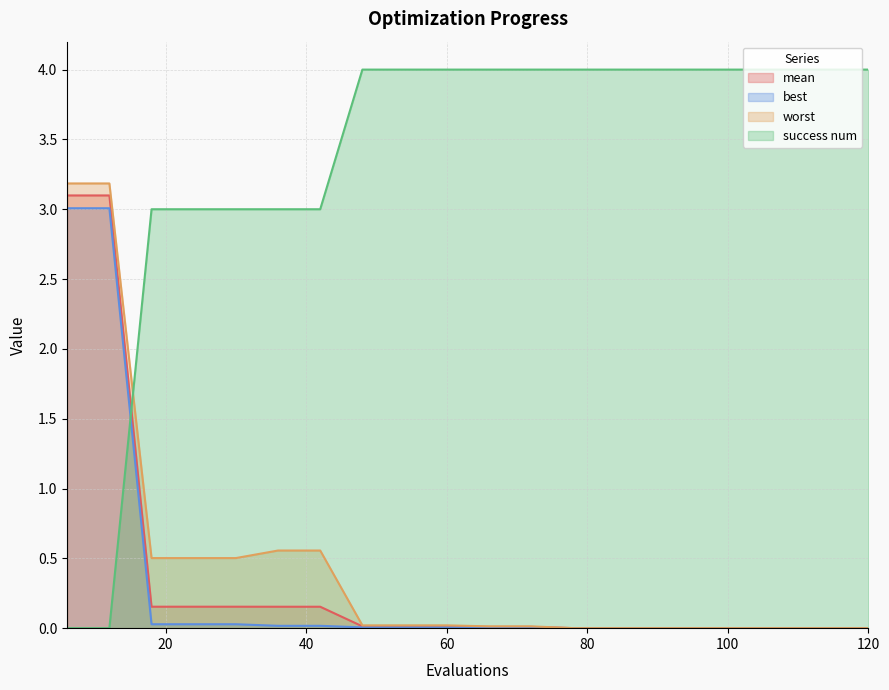

True or false: mean has a value of 0.0 at 102.

True